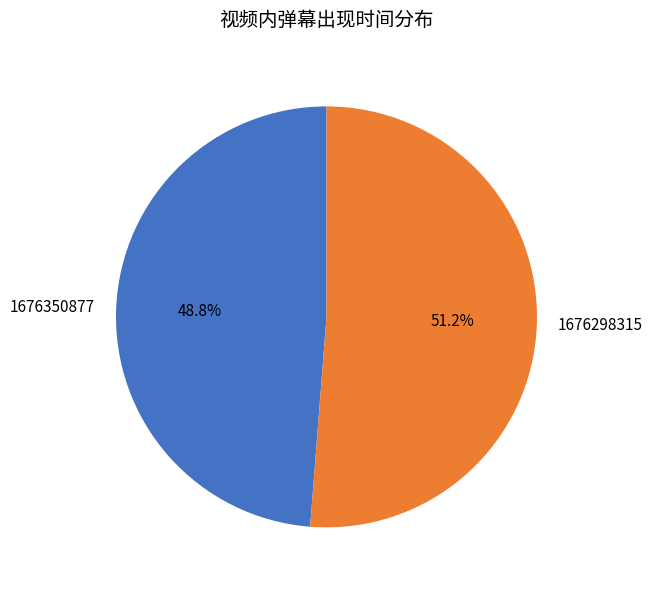

True or false: 1676298315 accounts for 51% of the total.

True